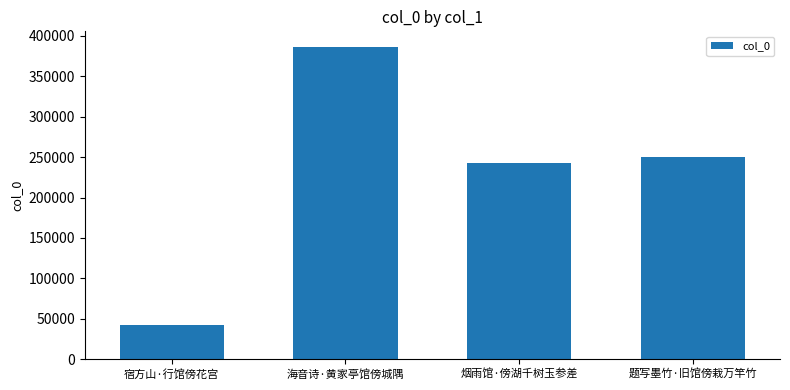

What is the difference between the second highest and minimum values?

207029